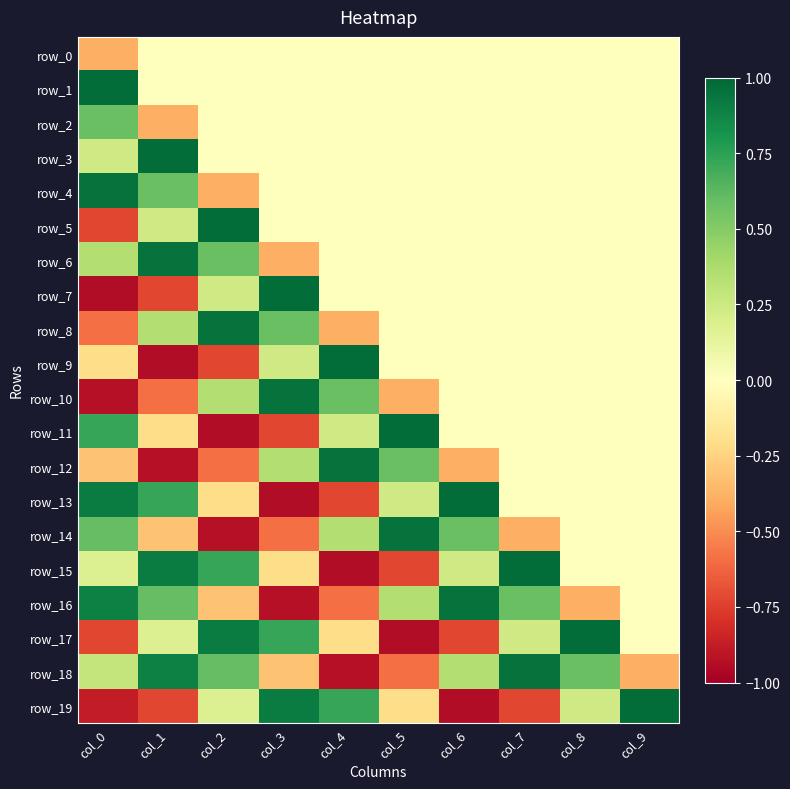

How many values in row_19 are above zero?

5